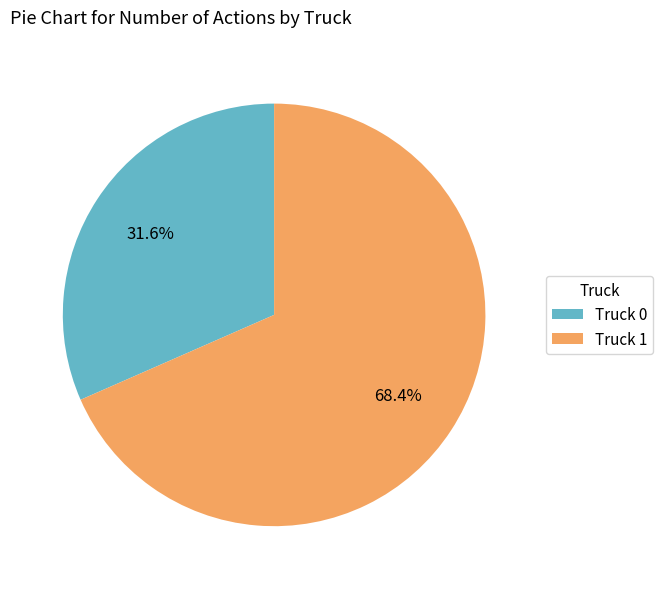

True or false: Truck 1 accounts for 83% of the total.

False